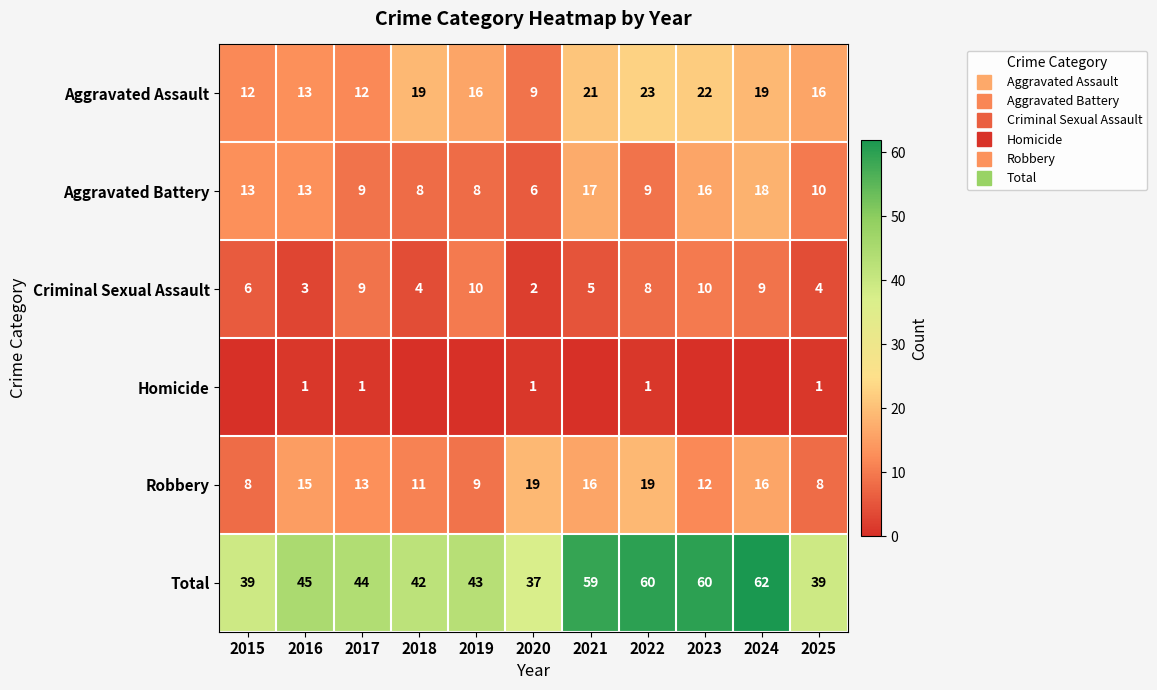

Which series has the largest total across all categories?

Total